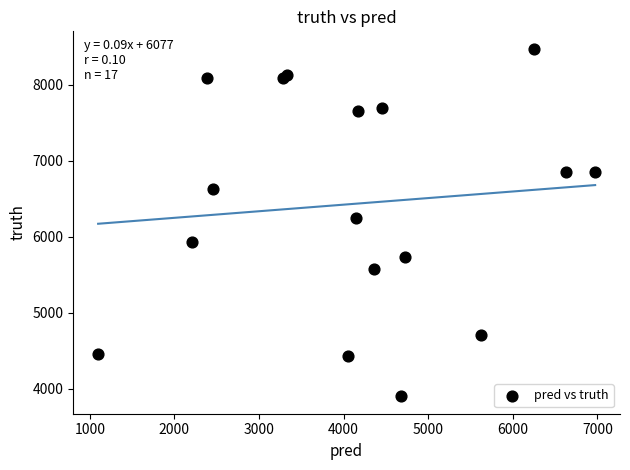

What Y value in the scatter plot is closest to 6189?

6252